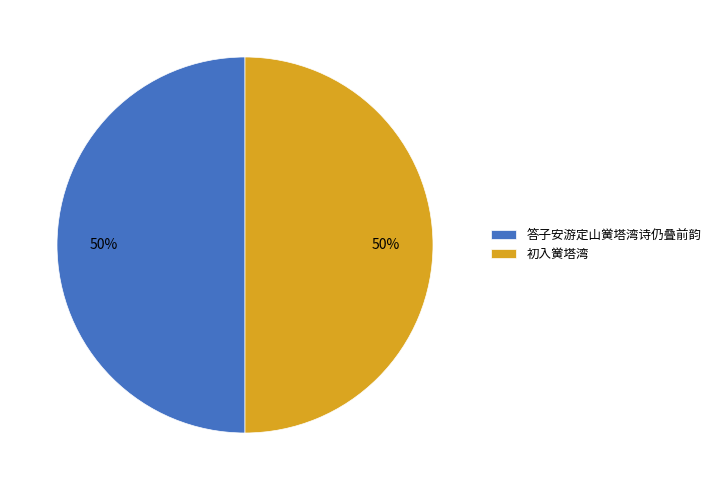

To the nearest percent, what percentage of the pie is 初入黉塔湾?

50%